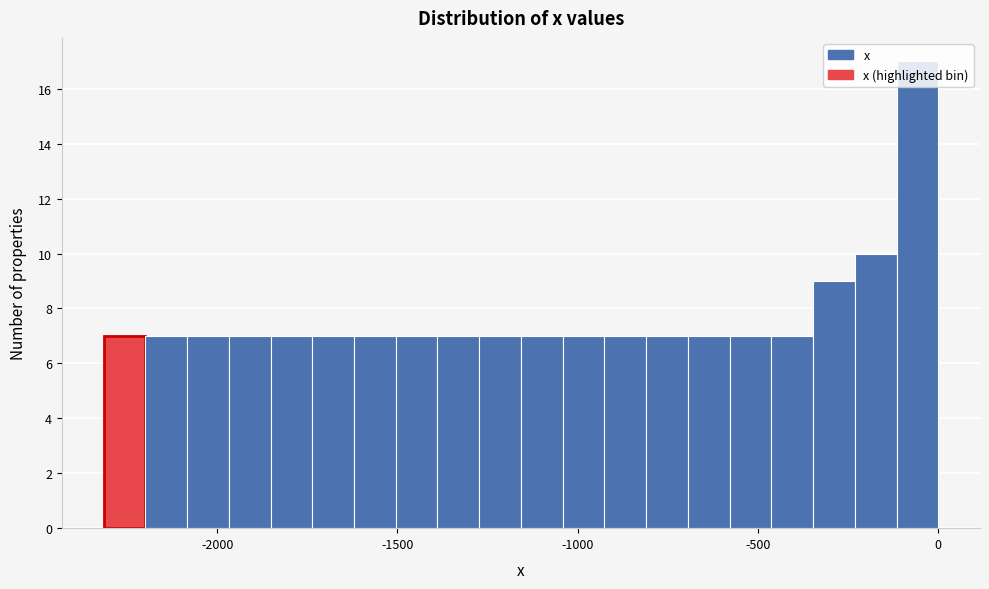

Read against the x-axis, roughly where is the centre of the tallest bar?

-50